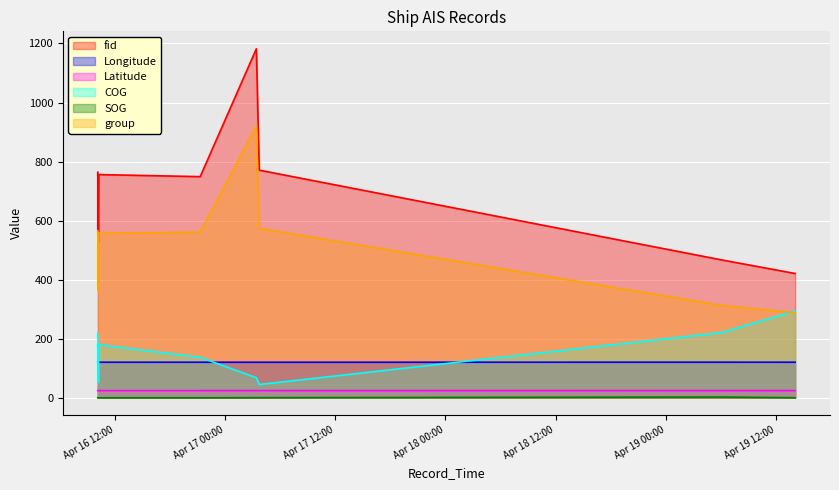

Count the Longitude values in the range 120 to 121.

8